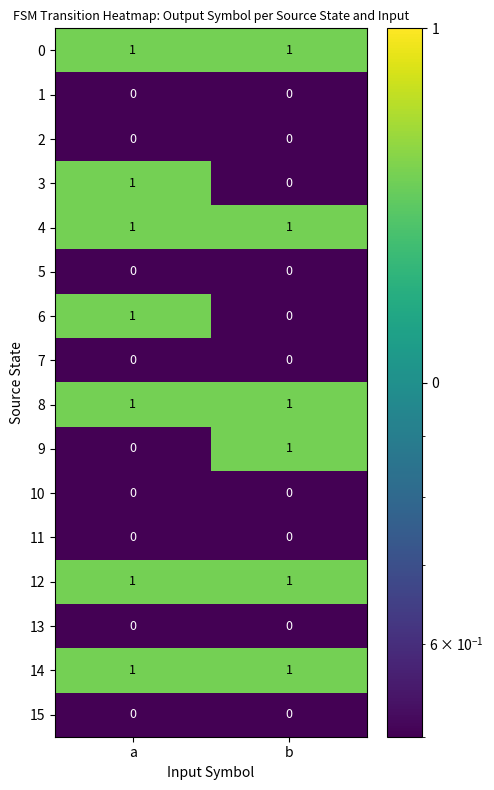

Is it true that 12 equals 1 at a?

True